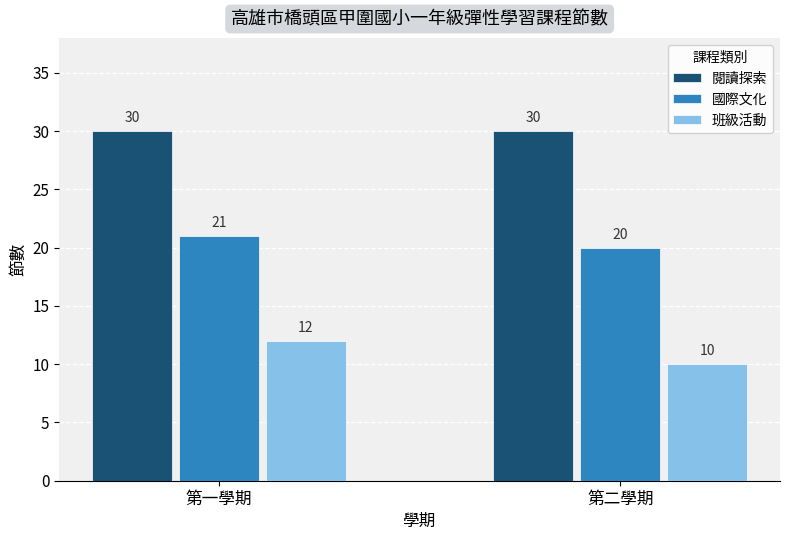

What is the label of the 2nd bar from the right?

第一學期